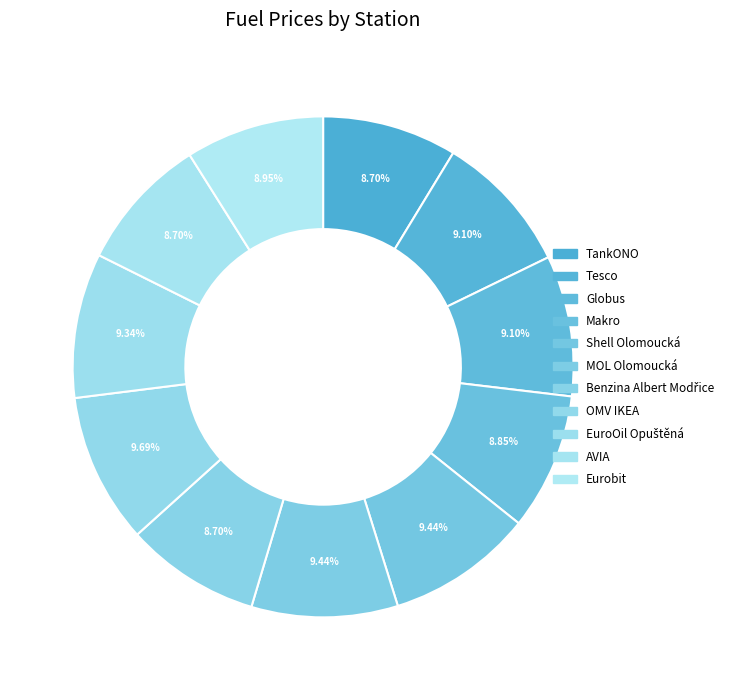

Which slice is the largest?

OMV IKEA